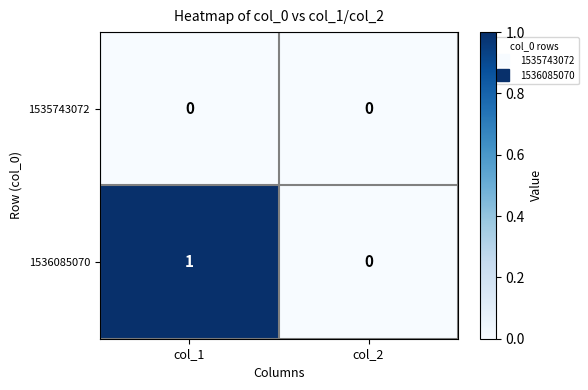

The 1536085070 series shows 2 at col_1. True or false?

False